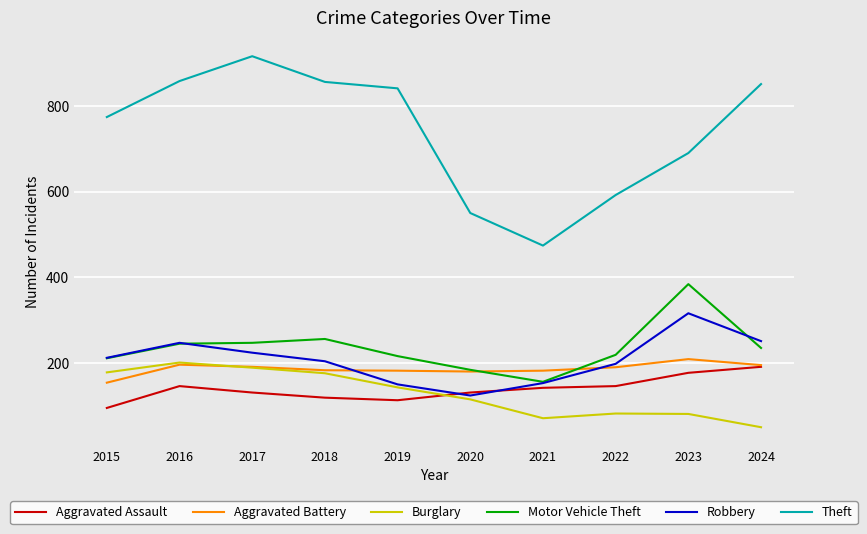

What is the total value across all series at 2023?

1857